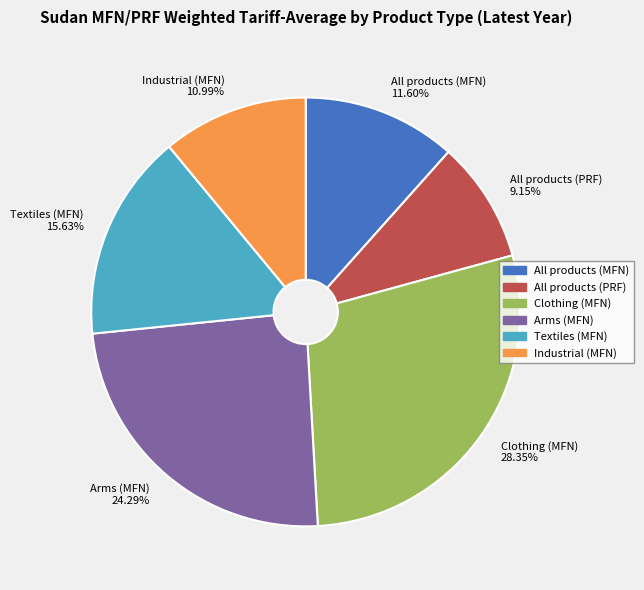

Do Textiles (MFN) and Clothing (MFN) together represent more than half of the pie?

No